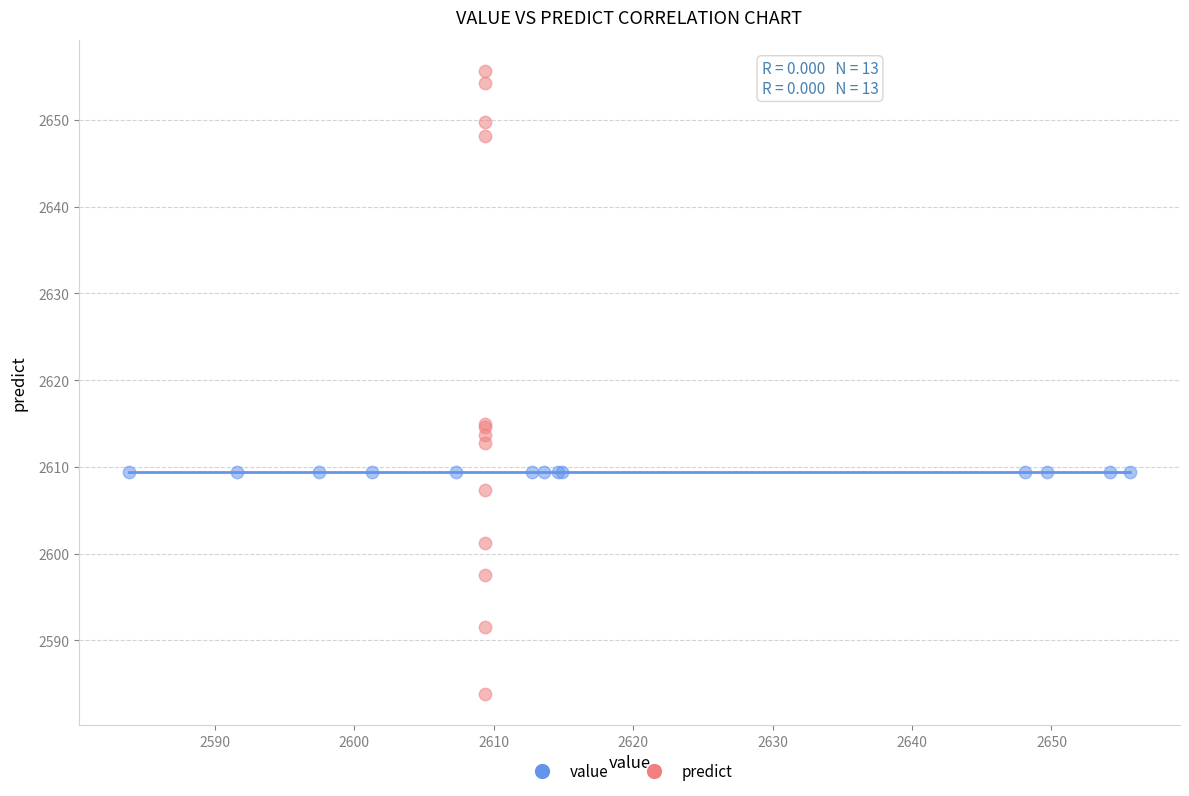

What are all the series names shown in the legend?

value, predict